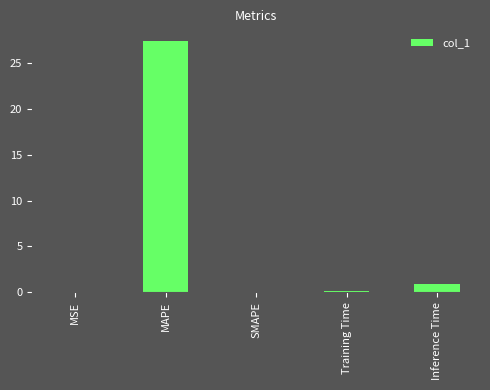

What is the approximate value at MAPE?

27.4